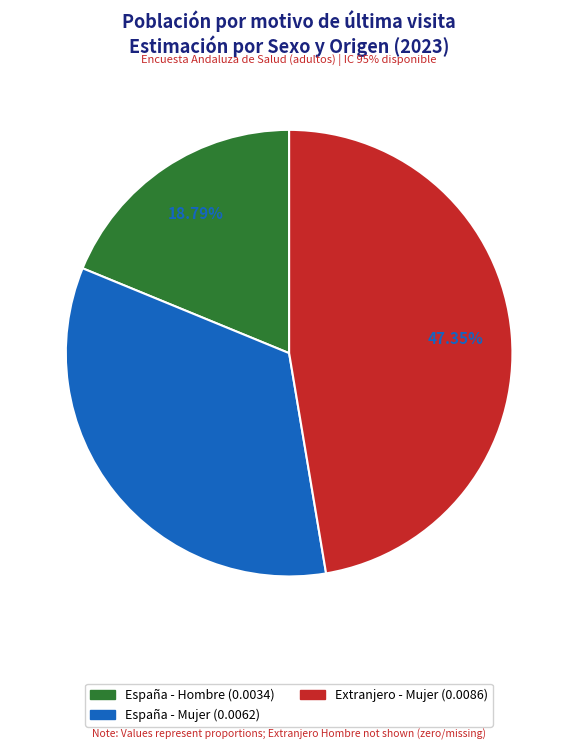

Does España - Hombre represent more than half of the total?

No